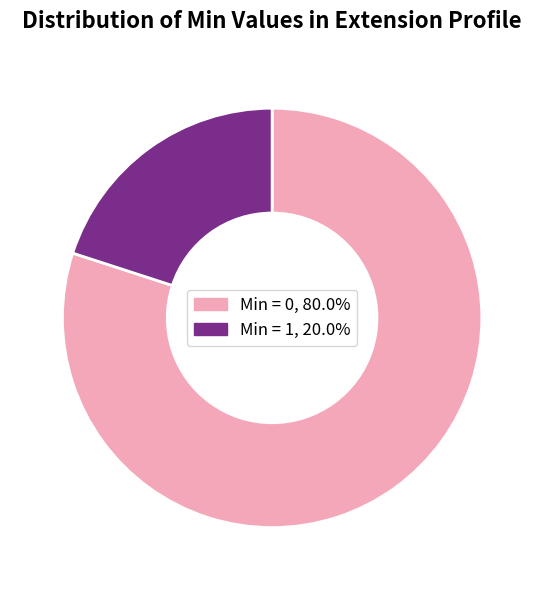

Count the number of slices in the pie.

2